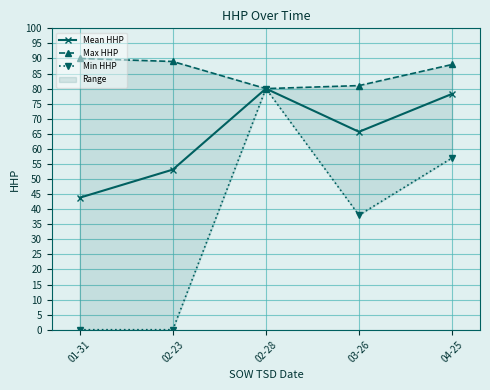

Where is the first local maximum for Min HHP?

02-28